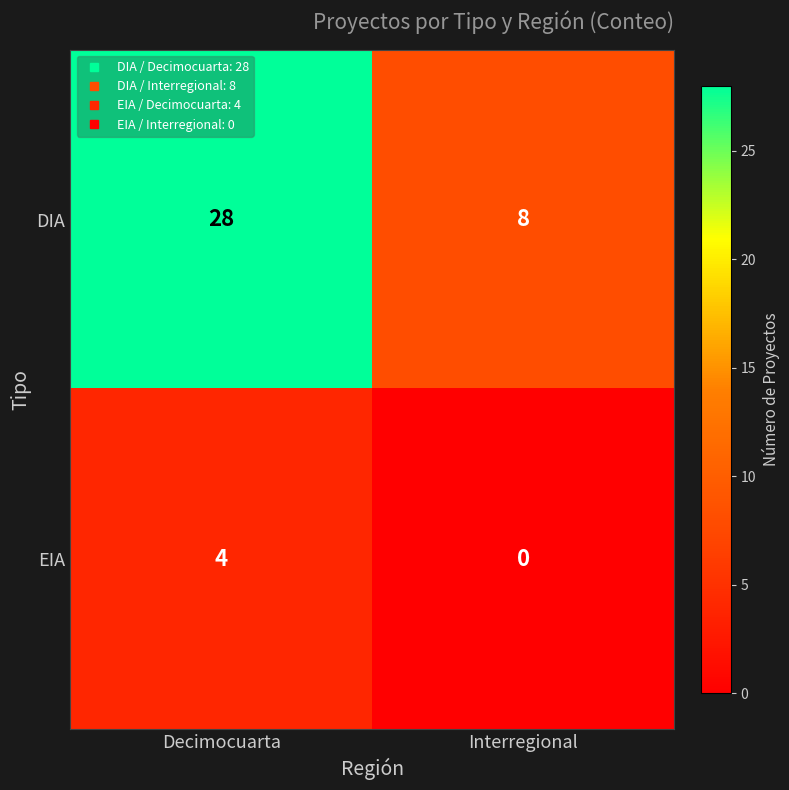

The value of DIA at Interregional is 13. True or false?

False